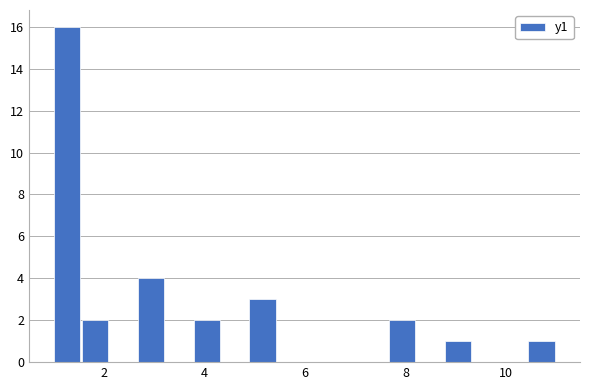

Around what value on the x-axis is the tallest bar? Give the approximate position of its centre, as read against the axis.

1.2